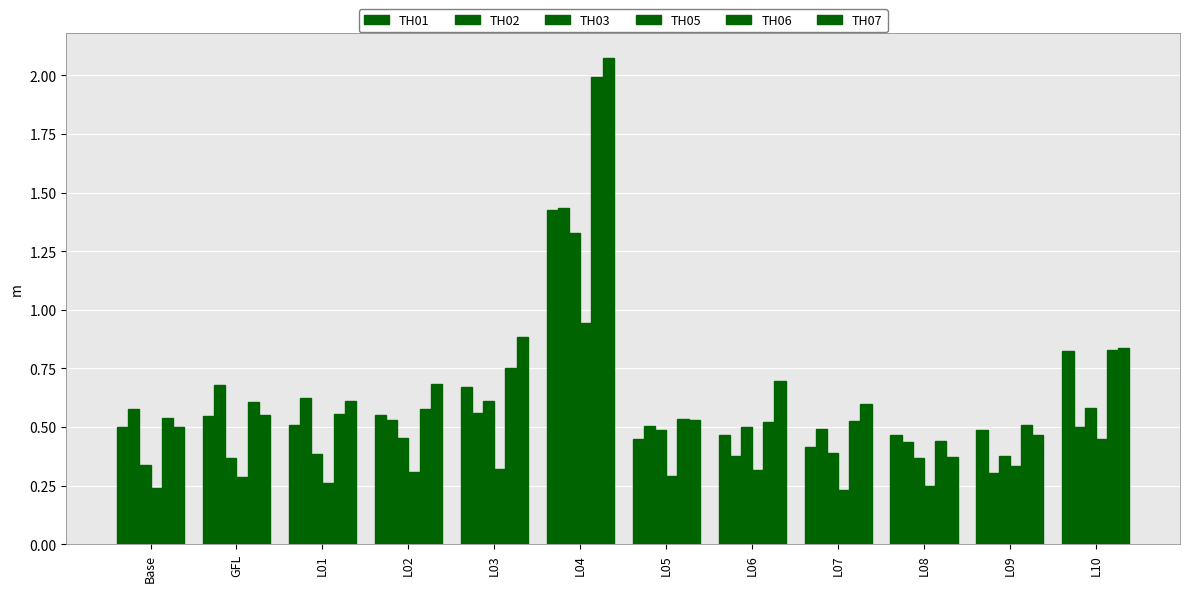

What is the sum of all TH01 values?

7.3